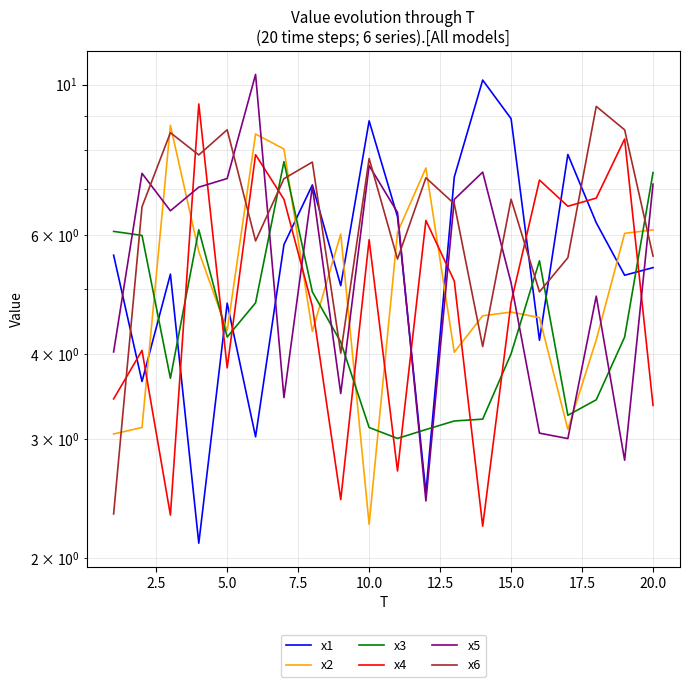

The value of x5 at 12.5 is 3.0. True or false?

False